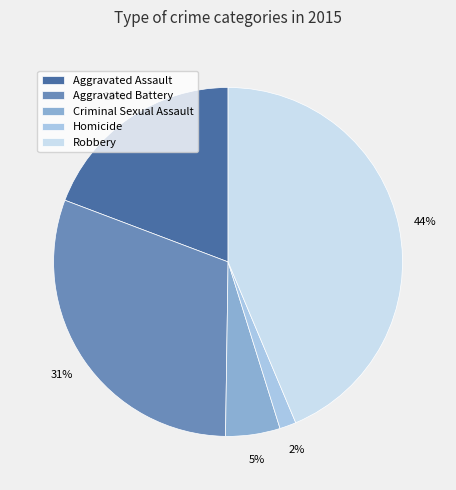

Rank the categories by value from lowest to highest.

Homicide, Criminal Sexual Assault, Aggravated Assault, Aggravated Battery, Robbery